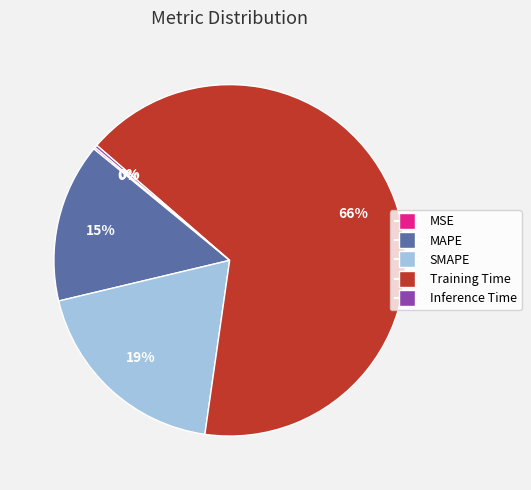

True or false: MAPE accounts for 23% of the total.

False